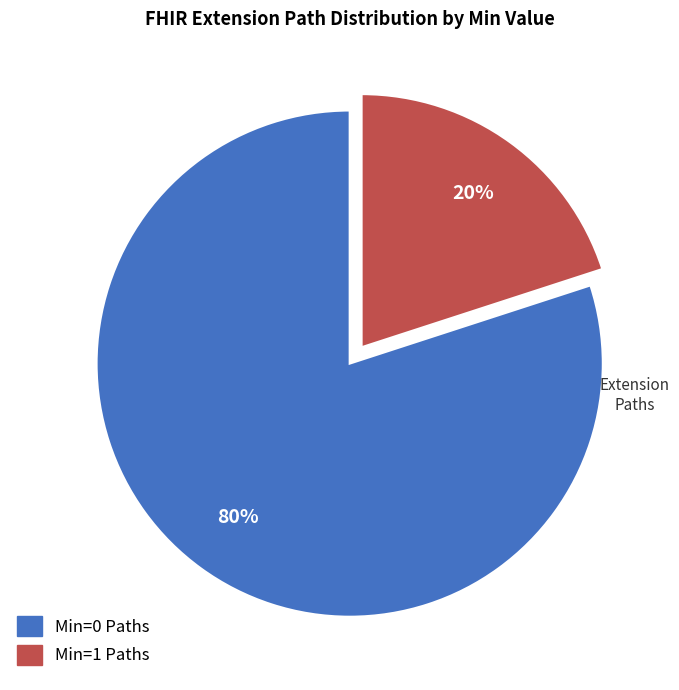

To the nearest percent, what is the difference between the largest and smallest slice percentages?

60%